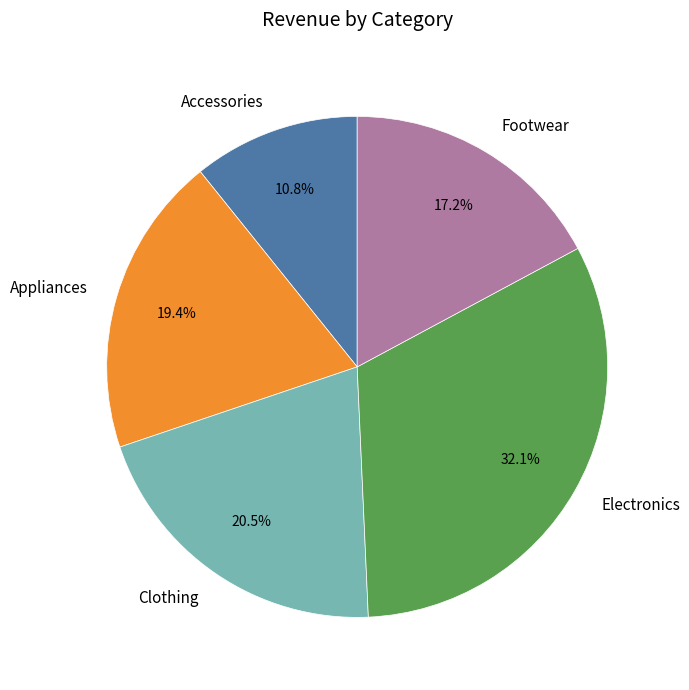

How many slices are in this pie chart?

5